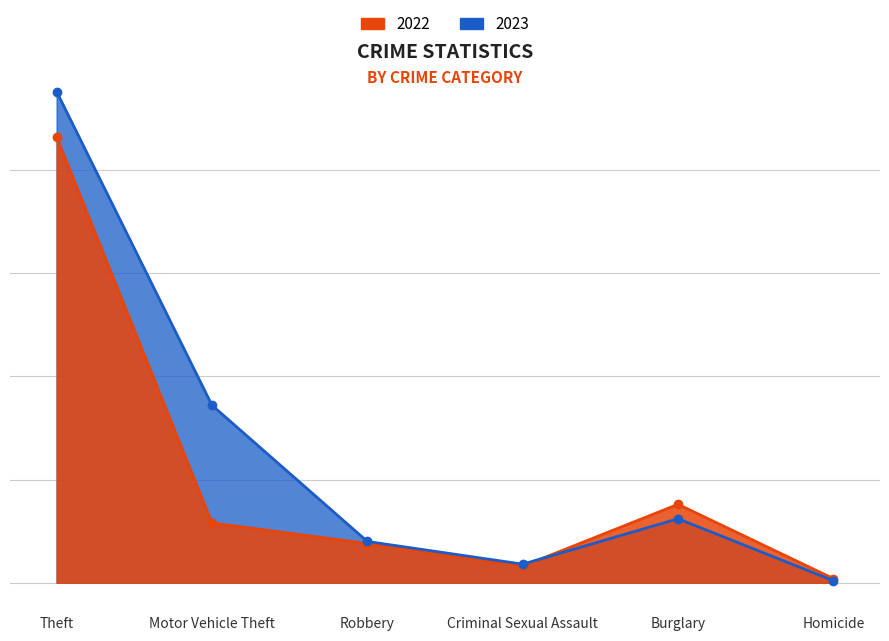

The 2023 series shows 20 at Robbery. True or false?

True